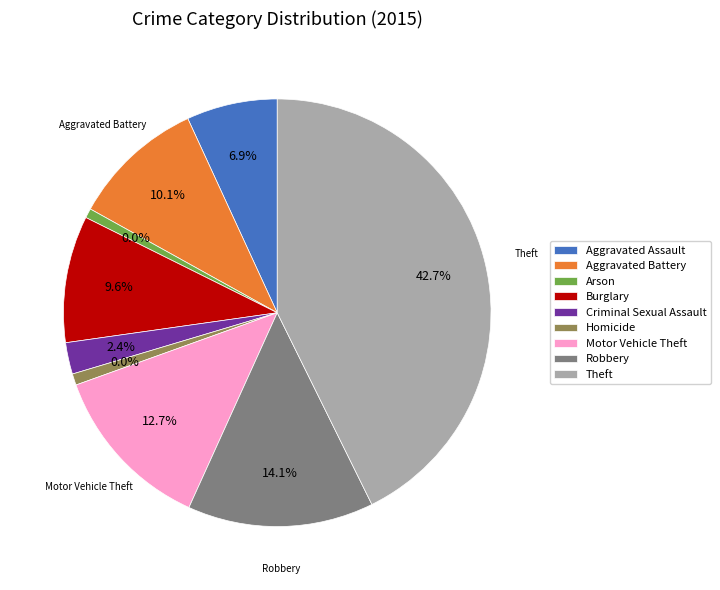

How many slices are in this pie chart?

9